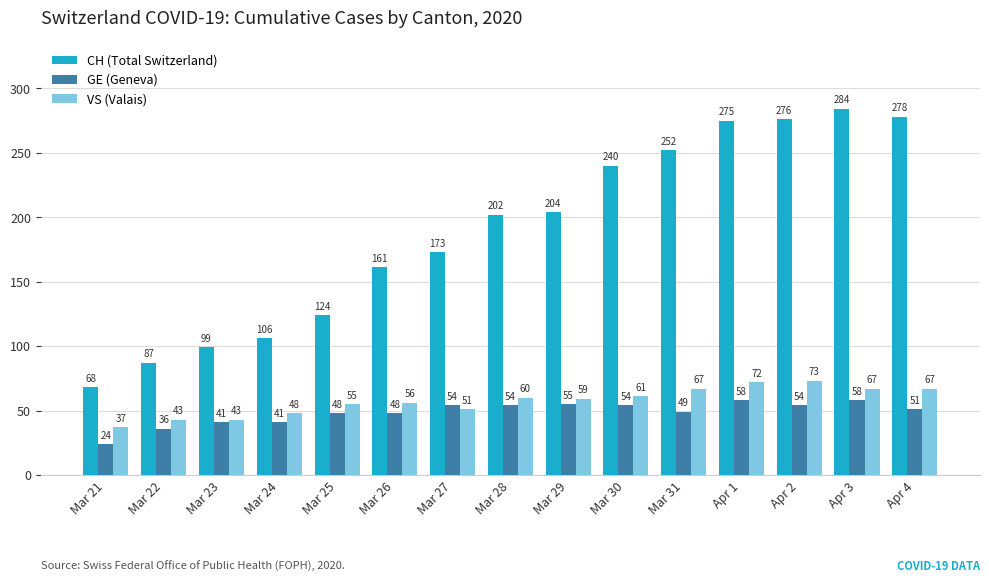

Reading left to right, extract all data points from this chart.

CH (Total Switzerland): 68	87	99	106	124	161	173	202	204	240	252	275	276	284	278
GE (Geneva): 24	36	41	41	48	48	54	54	55	54	49	58	54	58	51
VS (Valais): 37	43	43	48	55	56	51	60	59	61	67	72	73	67	67